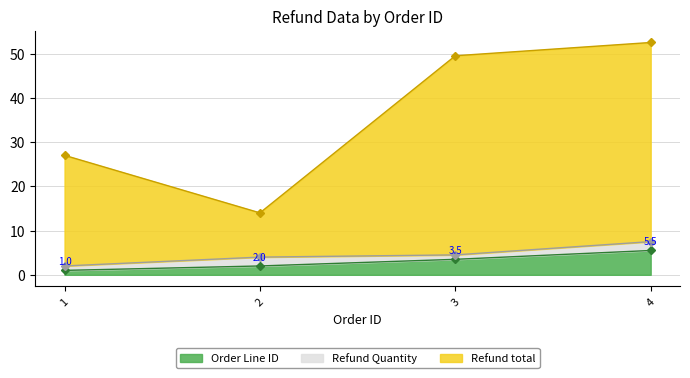

Rank the categories by Refund total value from highest to lowest.

4, 3, 1, 2